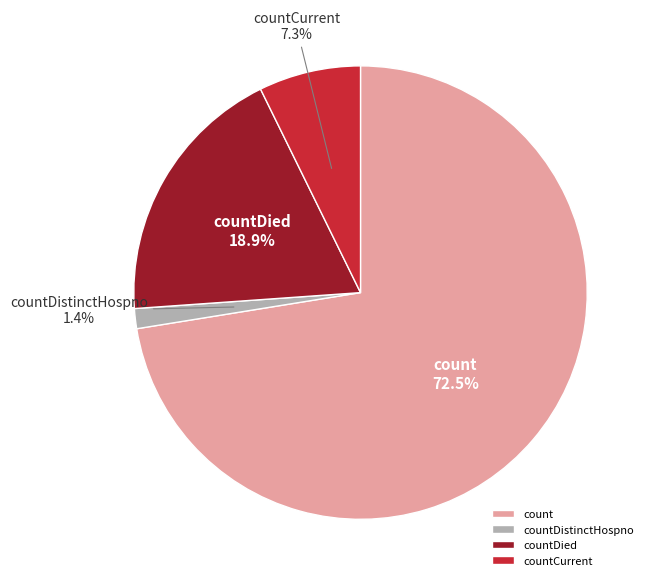

Which slice represents more than half of the pie?

count